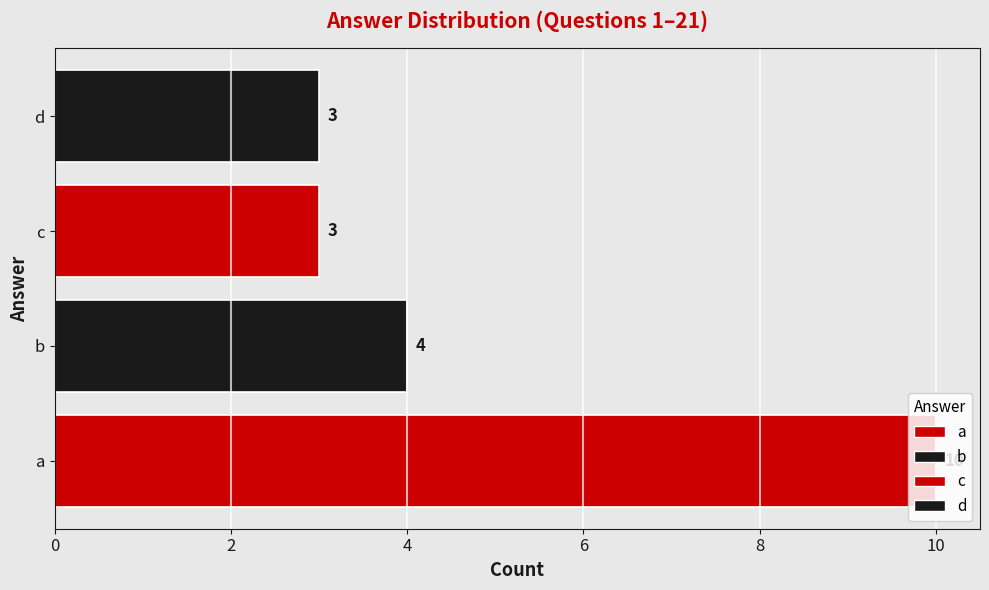

True or false: the data shows 5 at b.

False